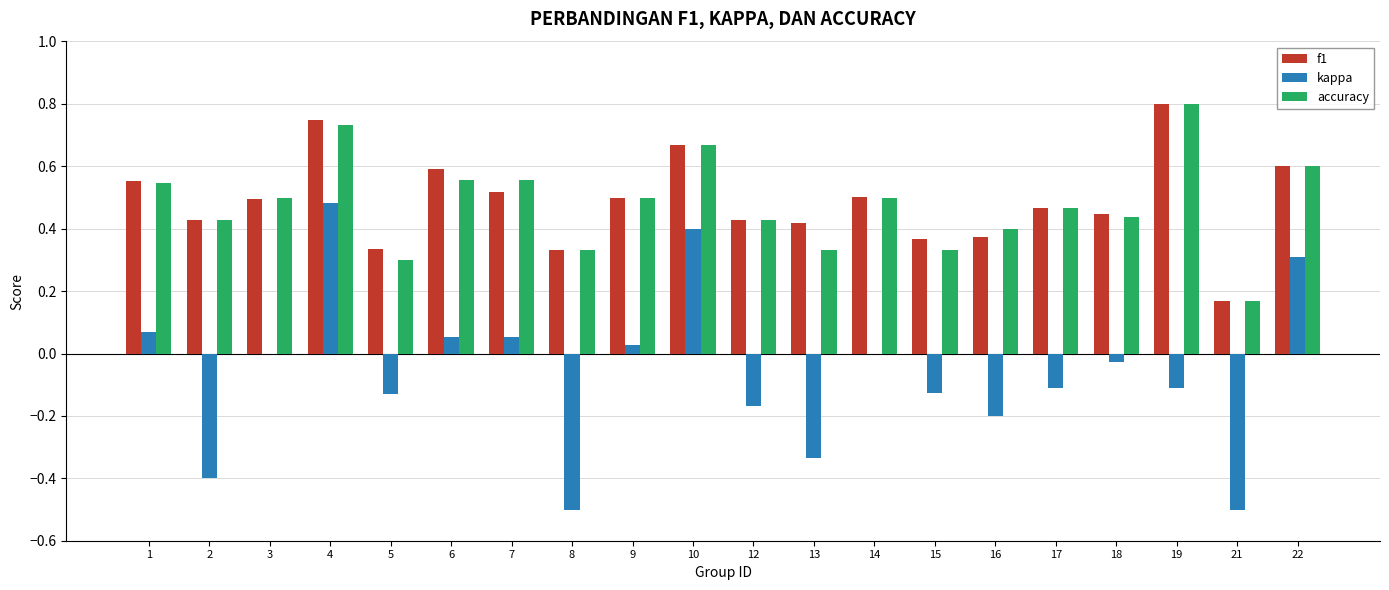

Is the value of accuracy at 16 greater than the value of f1 at 18?

No